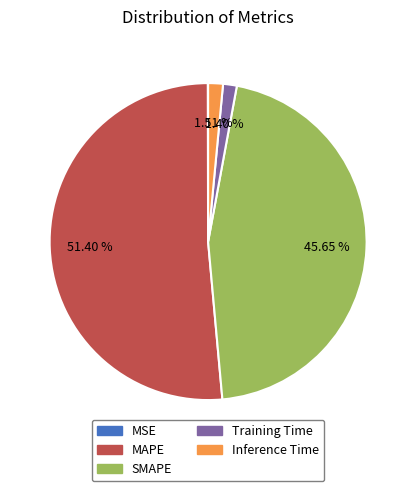

What is the largest slice in the pie chart?

MAPE